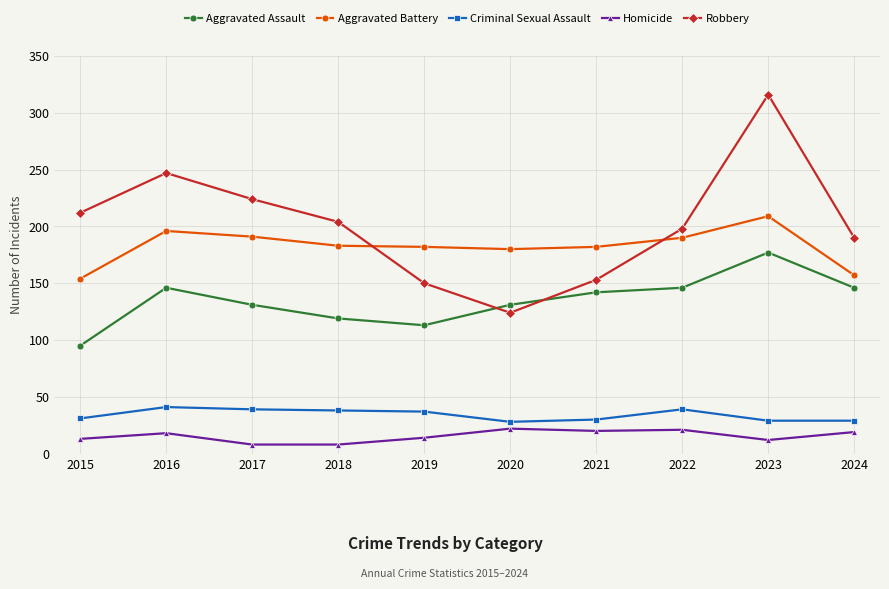

How many interior local valleys does the Robbery series have?

1